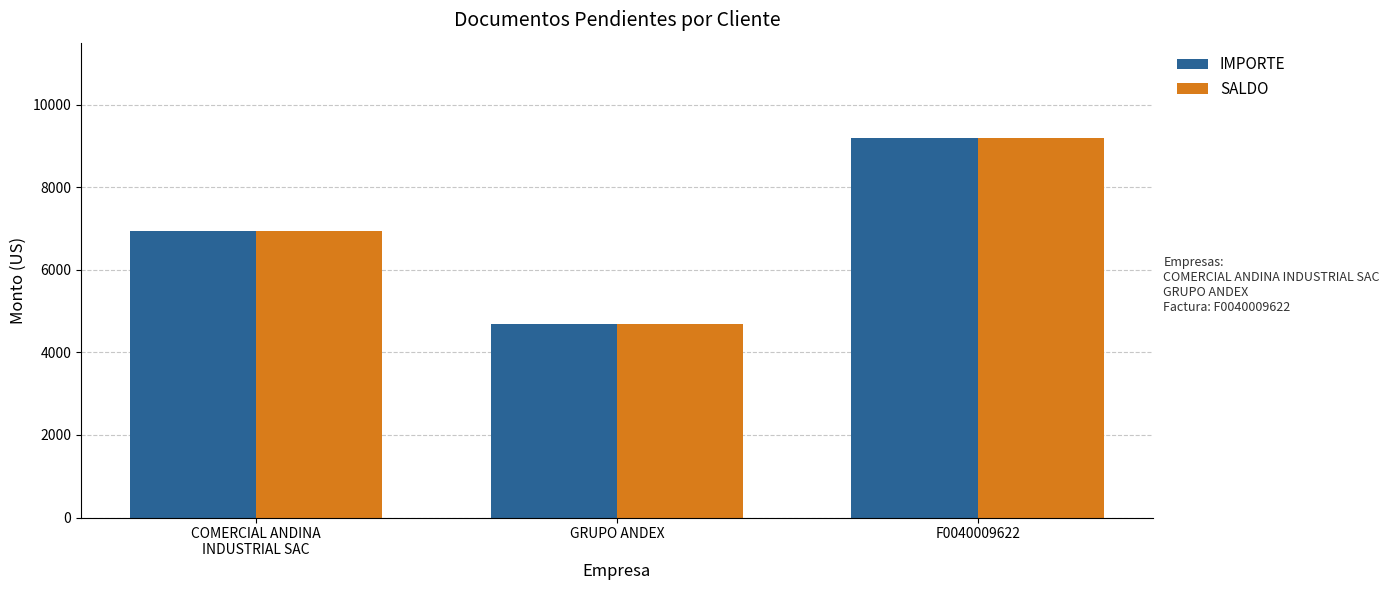

What is the greatest value displayed?

9204.0